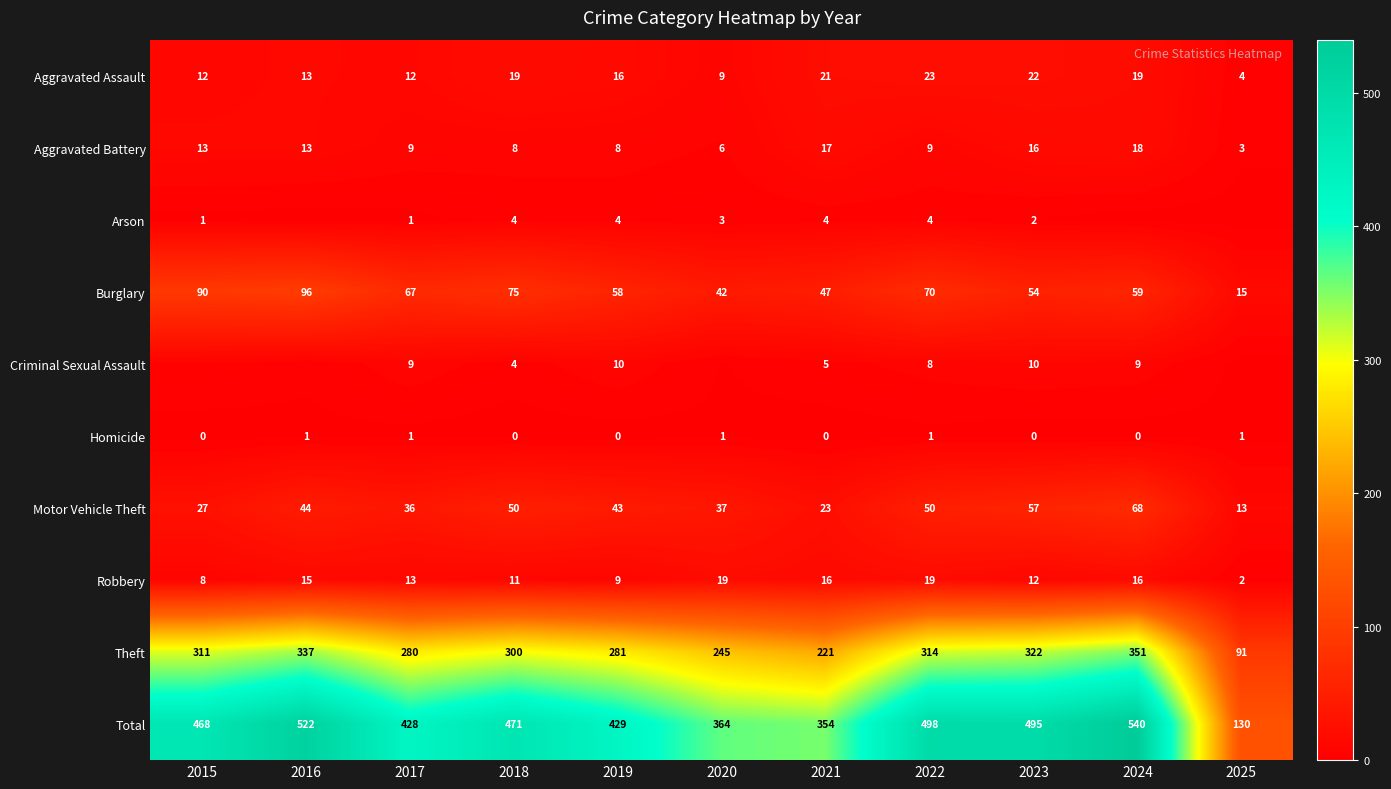

What is the average value of the Aggravated Battery series?

11